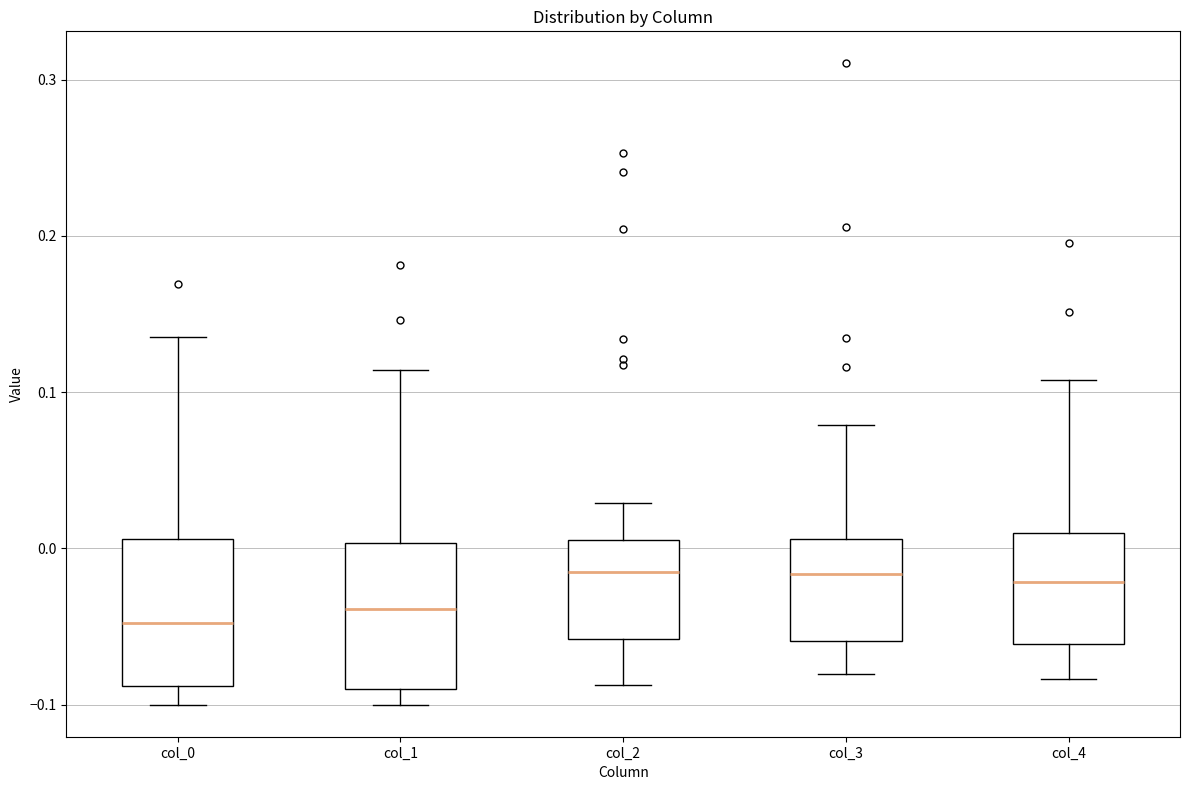

Where is the lower edge of the box for col_1 on the y-axis? The values are not printed on the chart, so give them approximately, as read against the axis.

-0.09